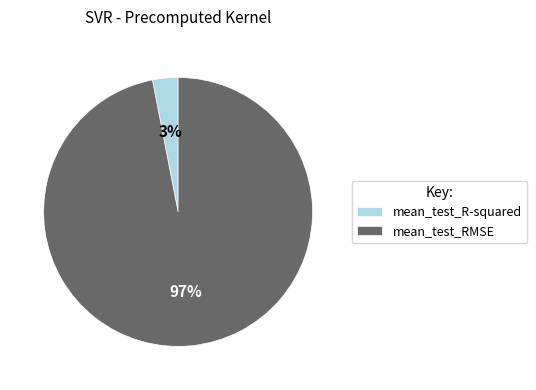

Which slice is the largest?

mean_test_RMSE